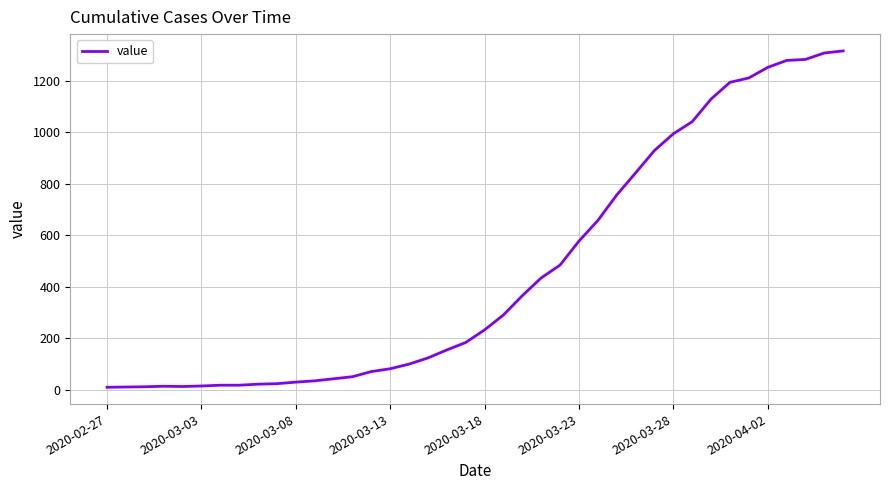

What is the greatest value displayed?

1316